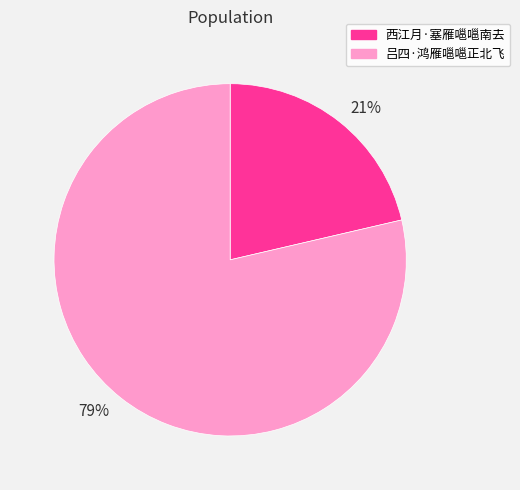

Which has a higher value, 西江月·塞雁嗈嗈南去 or 吕四·鸿雁嗈嗈正北飞?

吕四·鸿雁嗈嗈正北飞